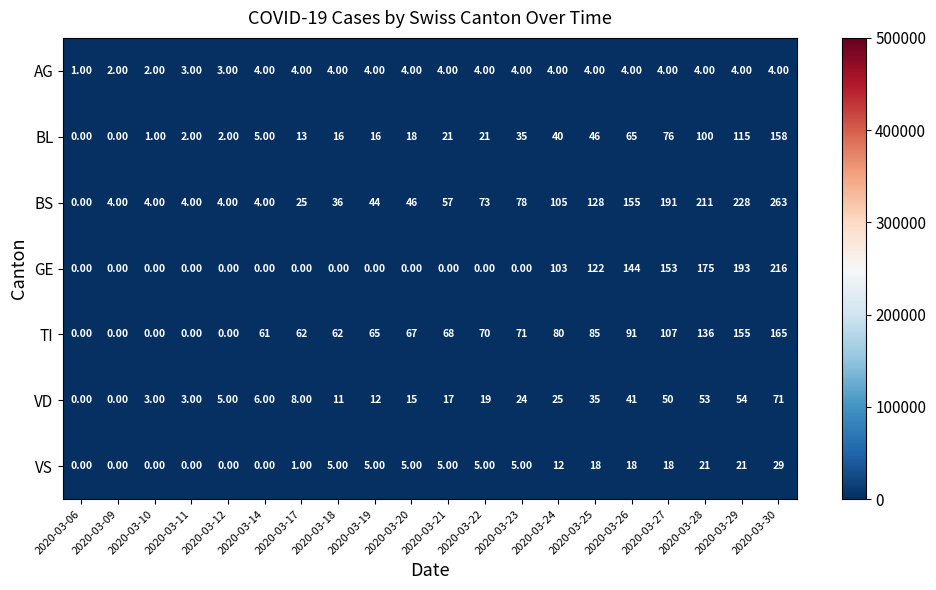

What is the difference between the highest and lowest values at 2020-03-12?

5